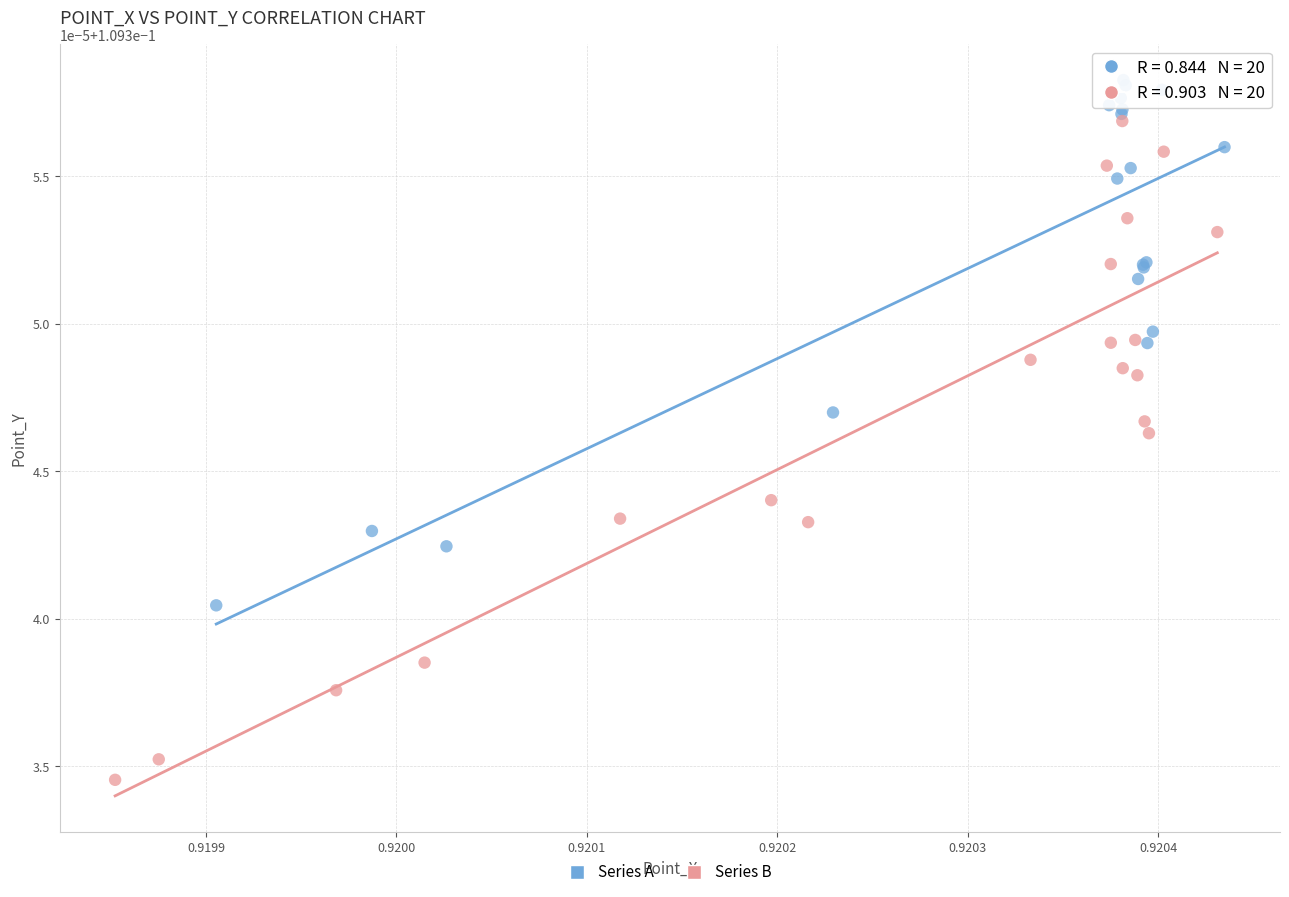

Which series has the largest Y range (max minus min)?

Series B